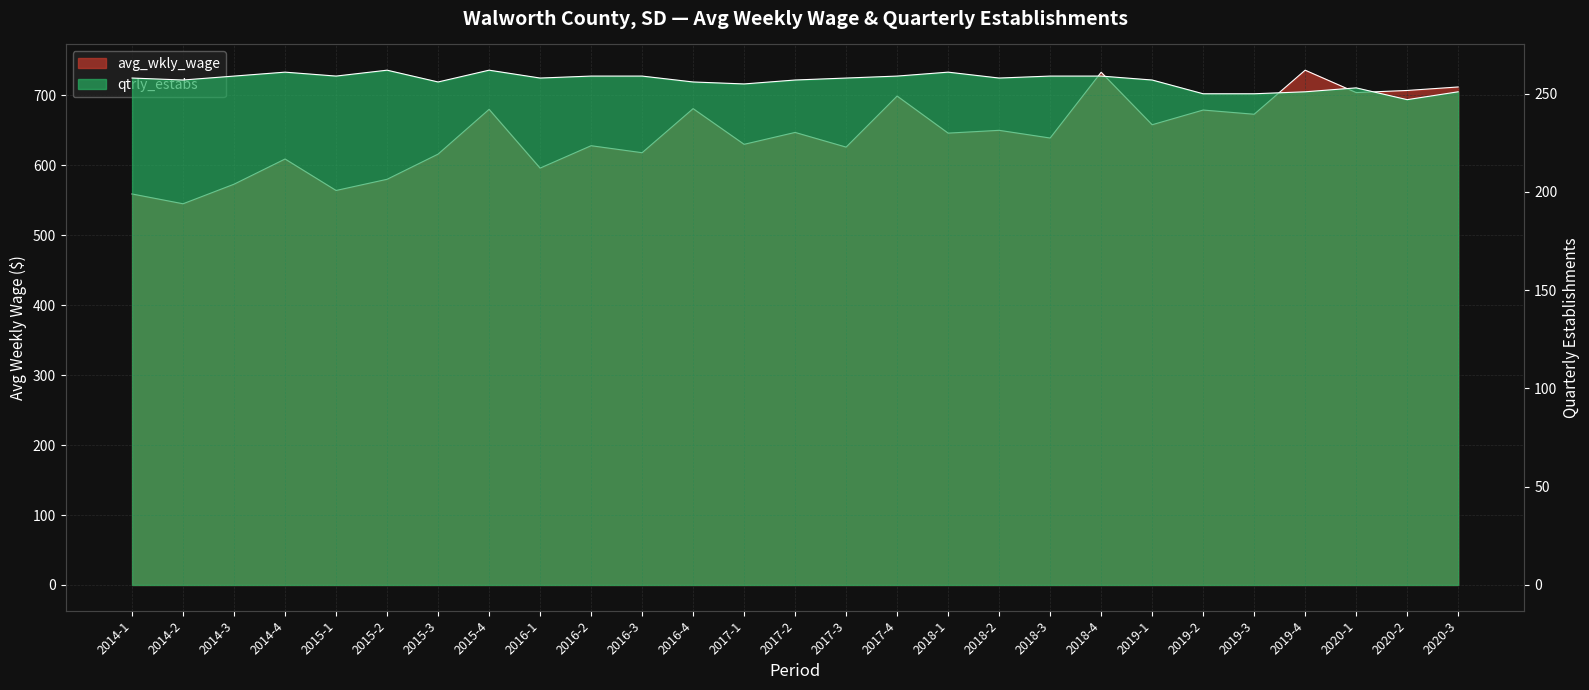

List the series in order of their overall mean, lowest first.

qtrly_estabs, avg_wkly_wage